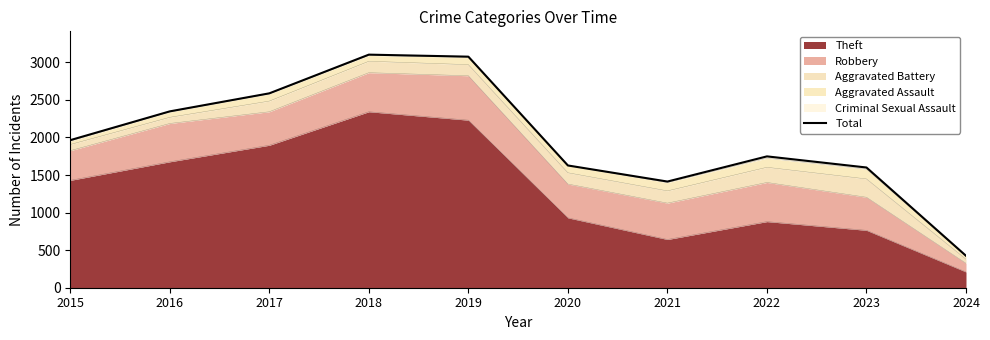

Does the chart have visible grid lines?

No